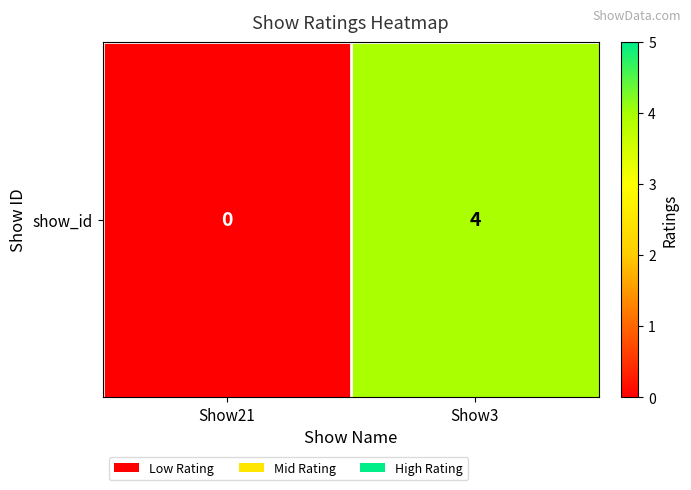

What is the change in value from Show21 to Show3?

+4